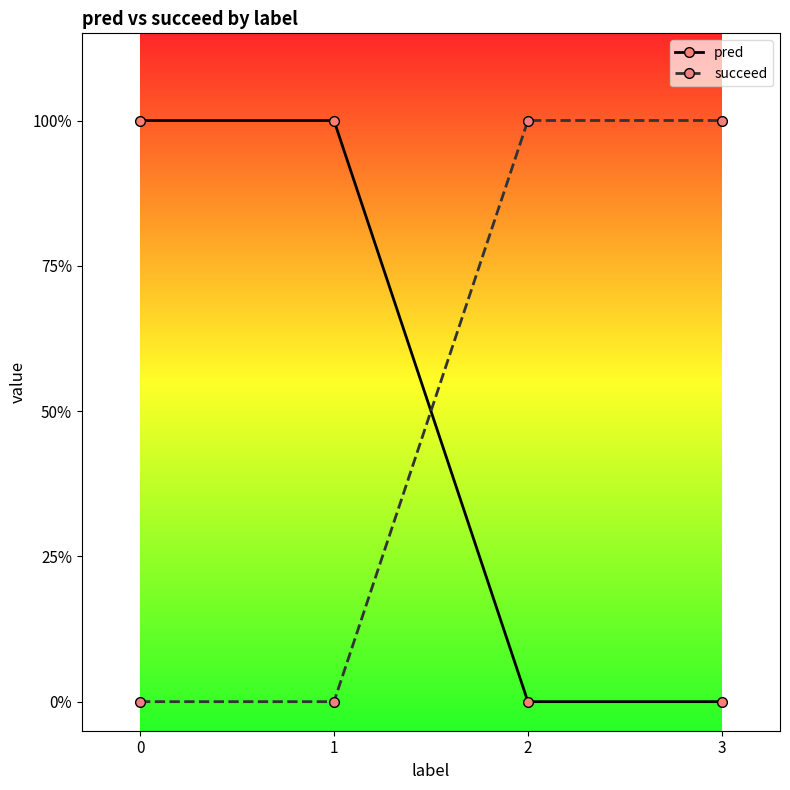

What is the difference between the highest and lowest values at 3?

1